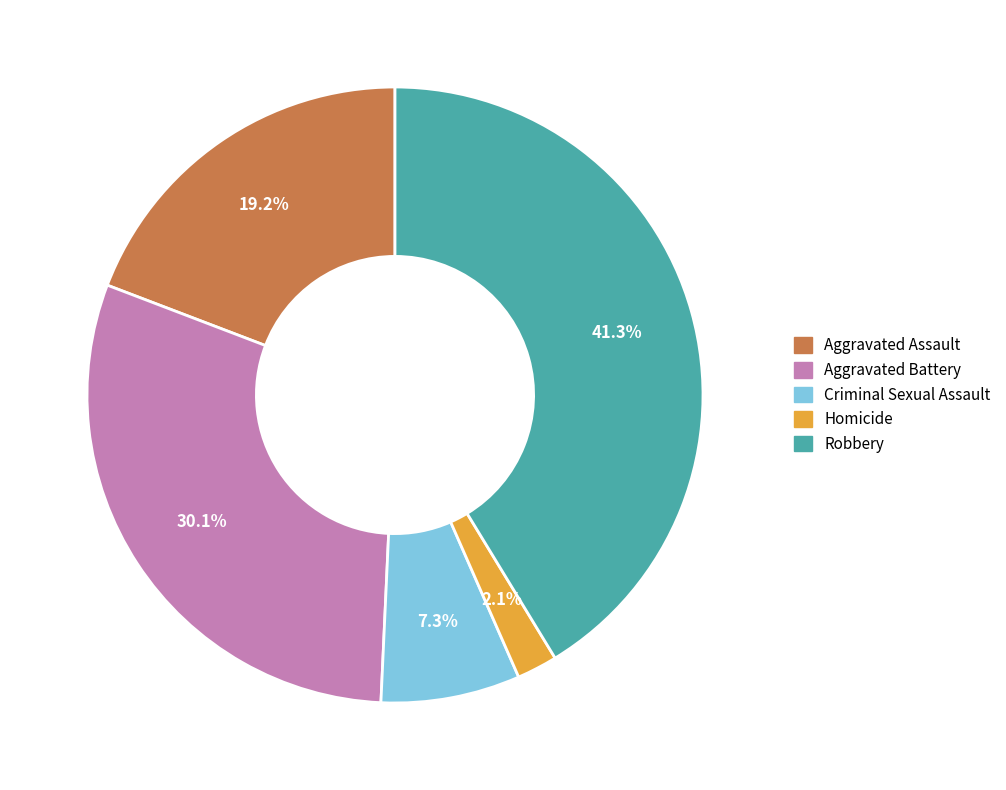

Is it true that Criminal Sexual Assault is 1% of the pie?

False